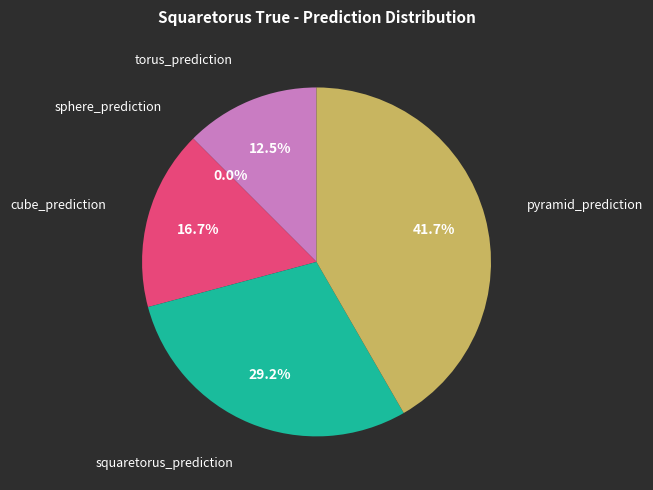

Is there any slice that represents more than half of the pie?

No